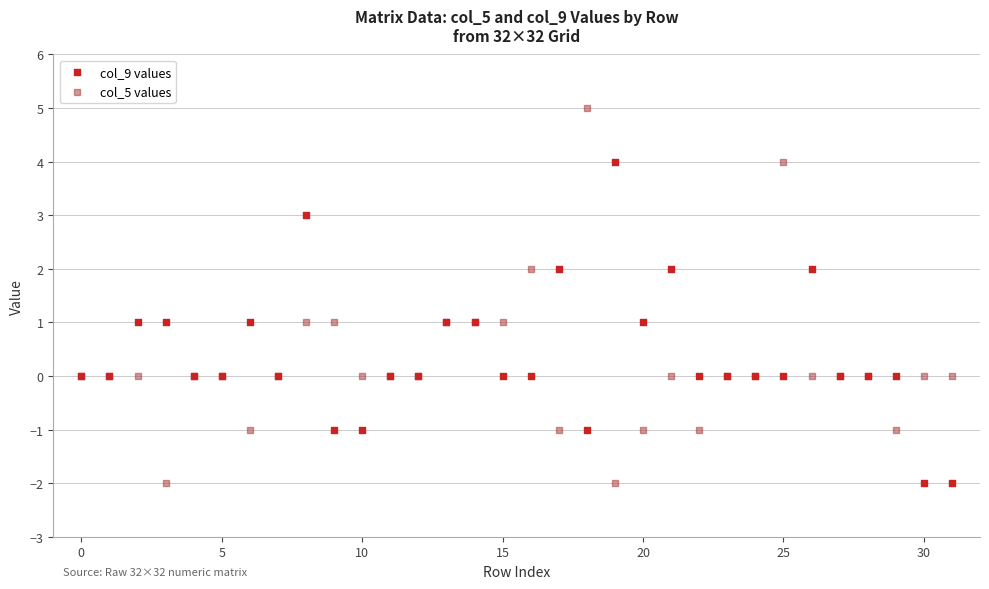

Which series has the widest spread of Y values?

col_5 values